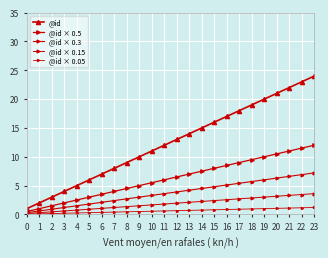

How many lines are shown in the chart?

5